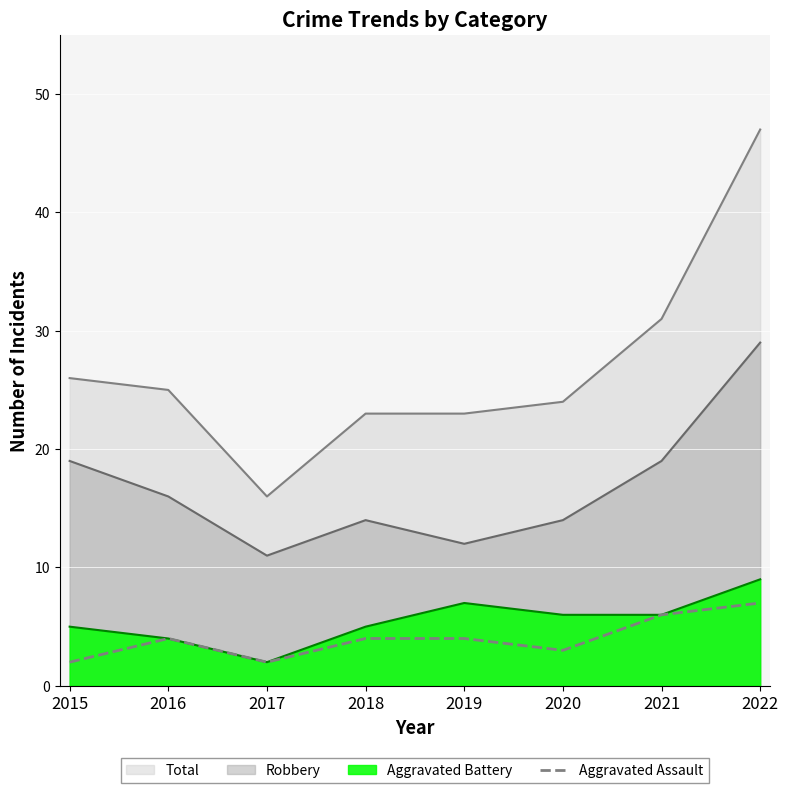

What is the spread (max minus min) of values at 2015?

24